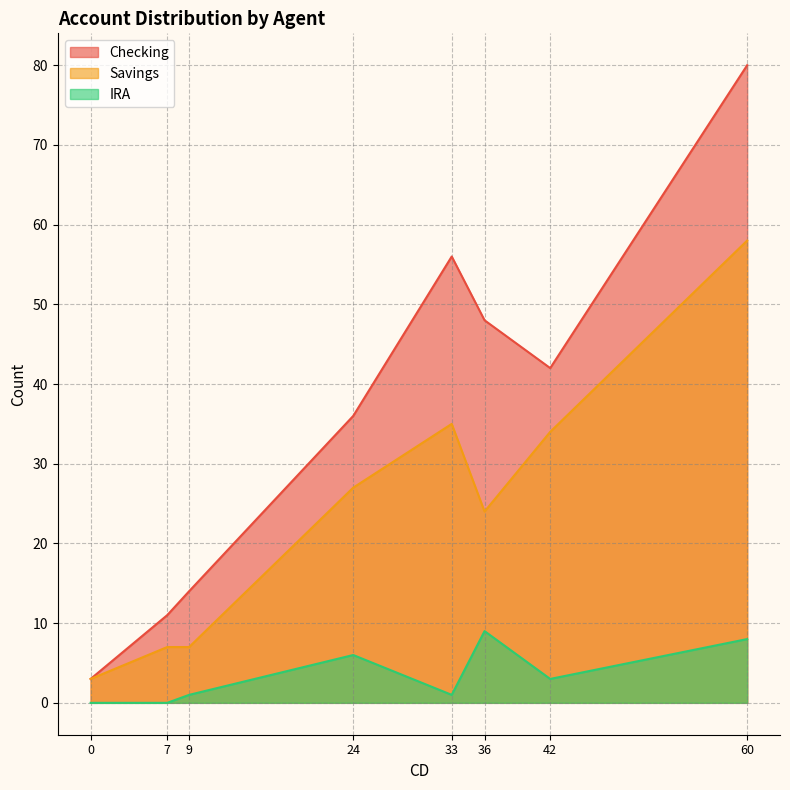

What is the maximum value for Savings?

58